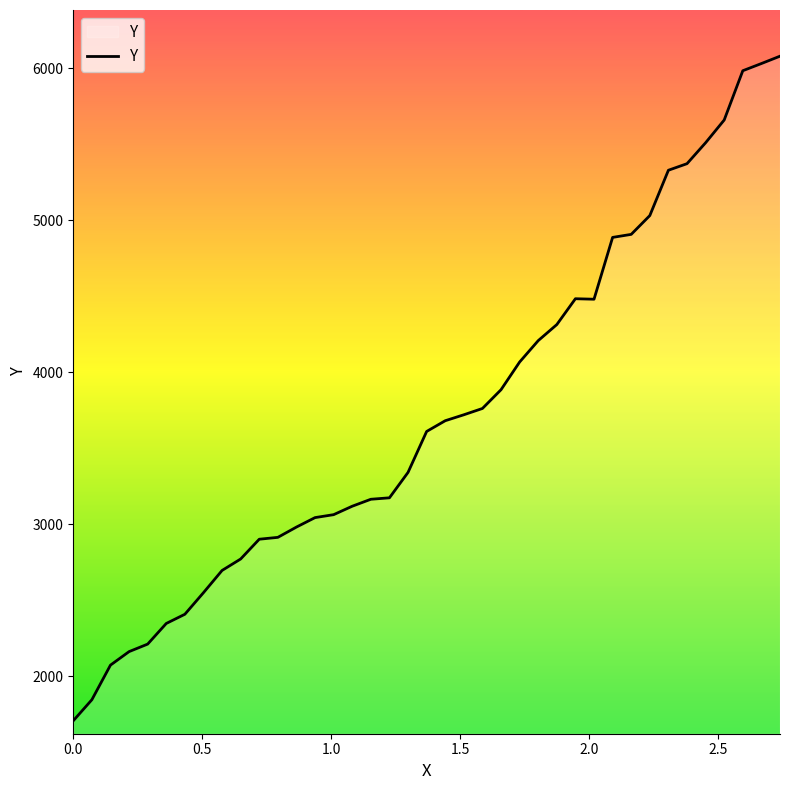

What is the smallest value displayed?

1706.0